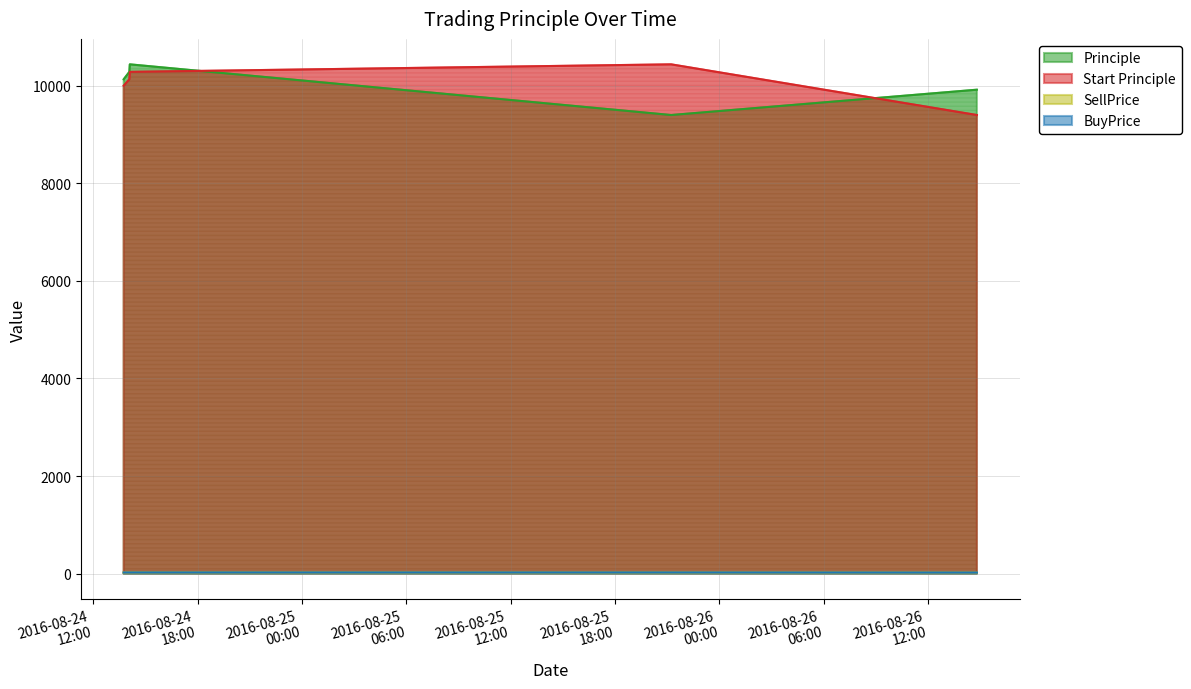

The value of SellPrice at 2016-08-24 14:05:00 is 22.4. True or false?

True